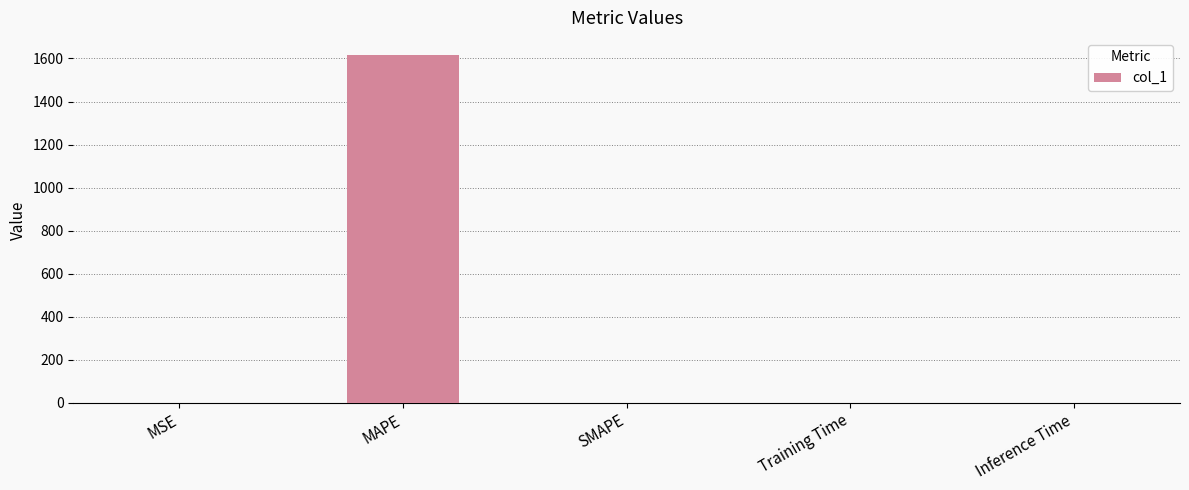

What is the maximum value shown in the chart?

1615.1